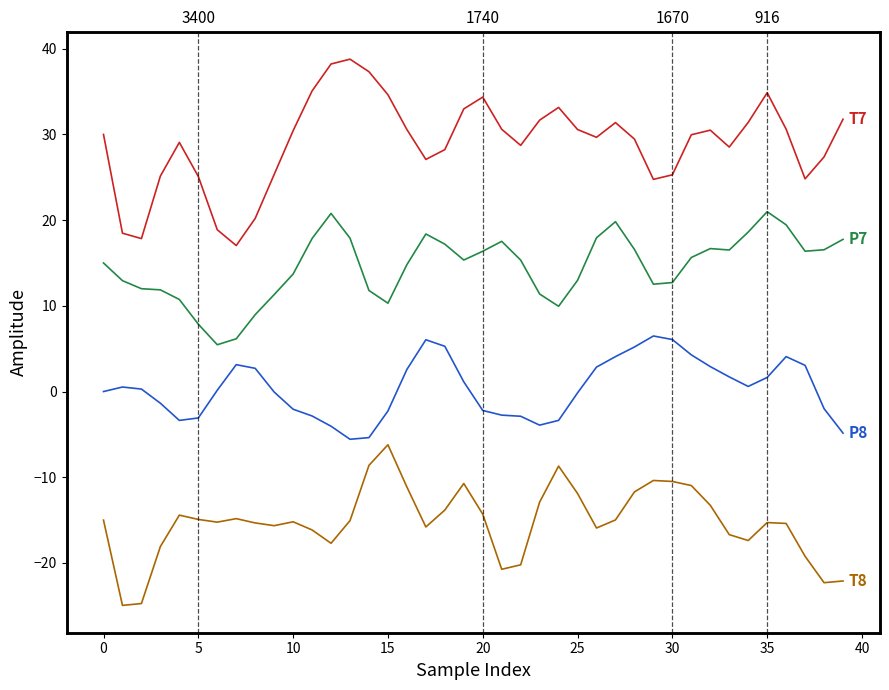

At which category is the sum across all series the highest?

35